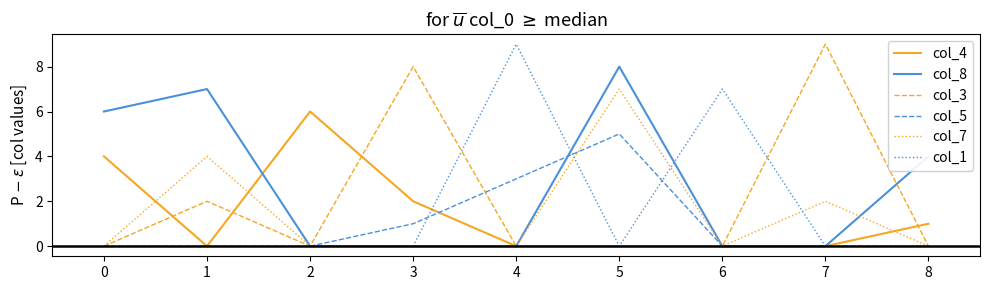

What is the sum of the col_1 values at 3 and 5?

0